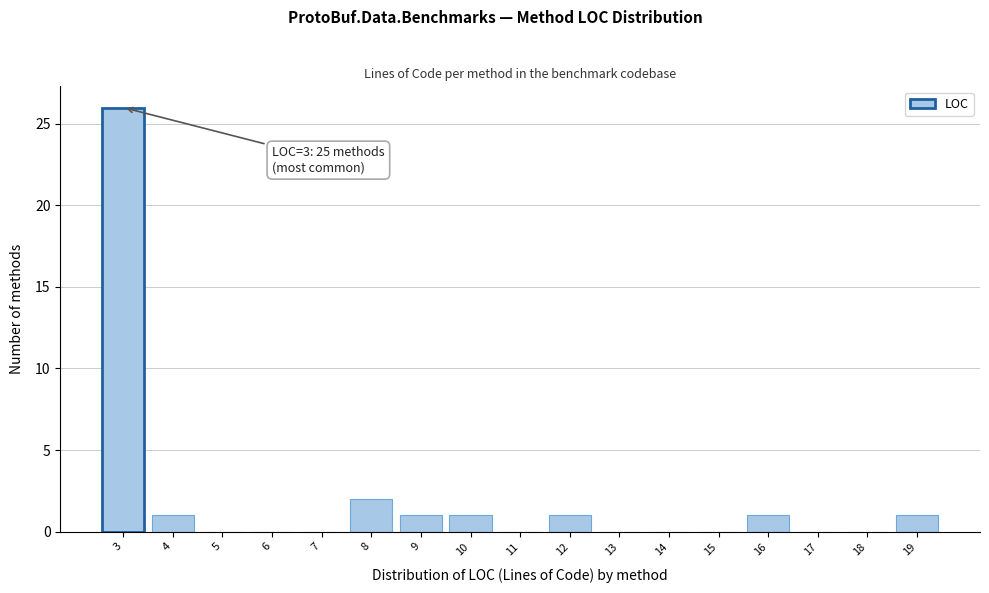

Which range on the x-axis has the tallest bar?

2.5 to 3.5